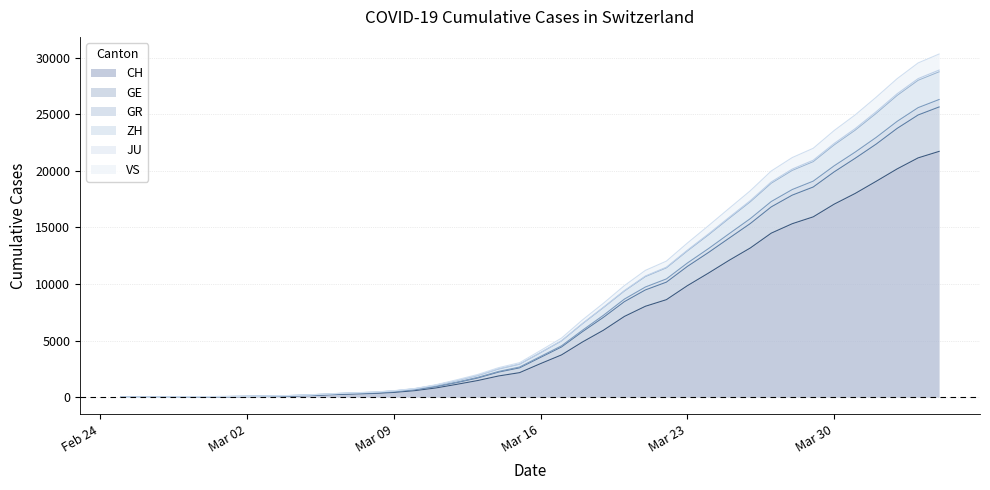

True or false: ZH and JU cross at least once.

False